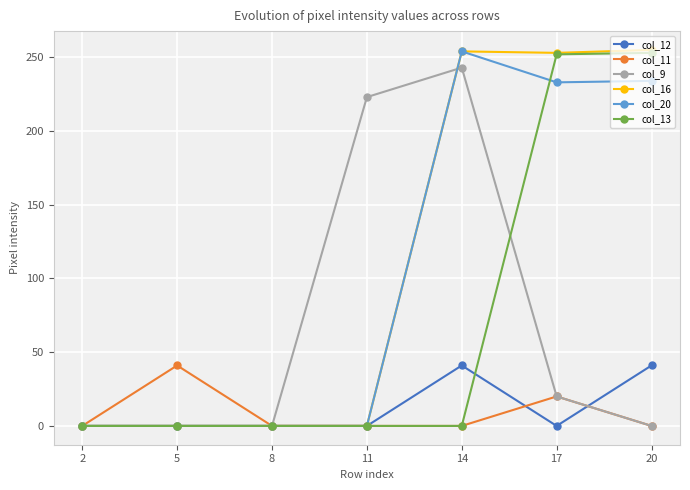

How many series are shown in this chart?

6